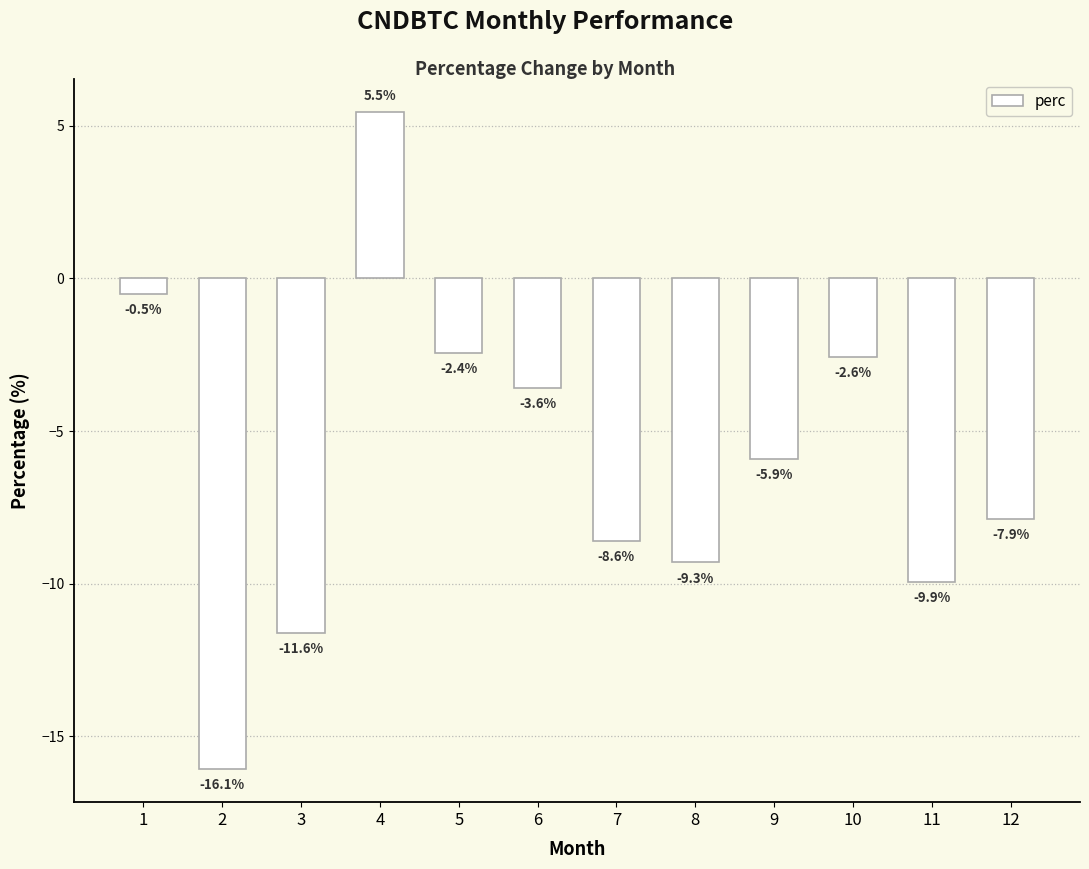

What is the sum of all values?

-73.0